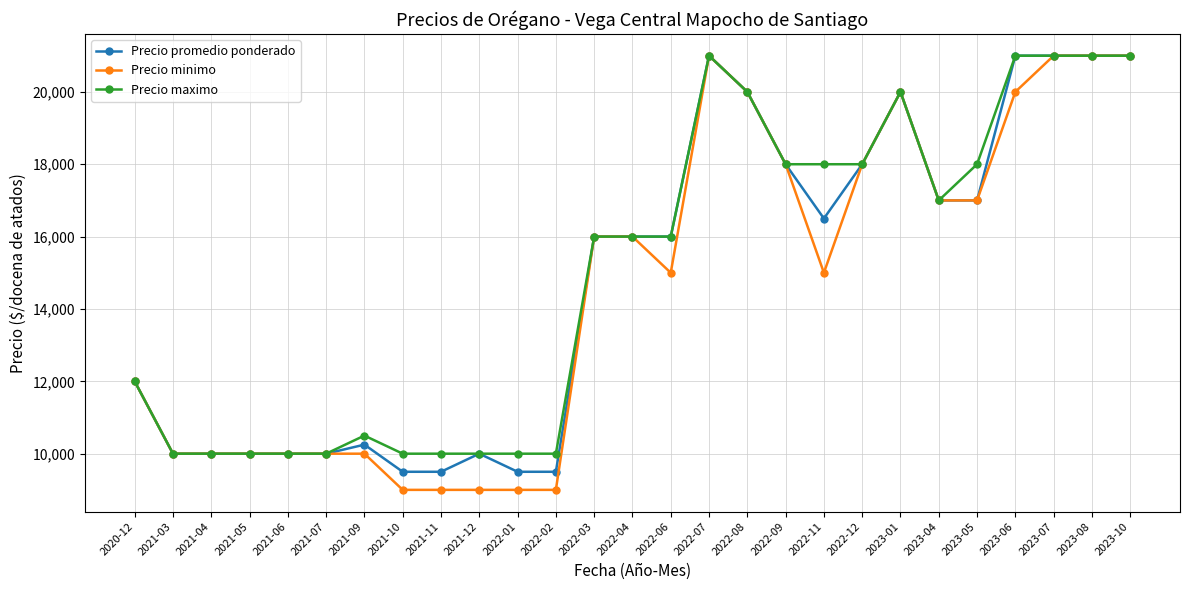

What is the greatest value displayed?

21000